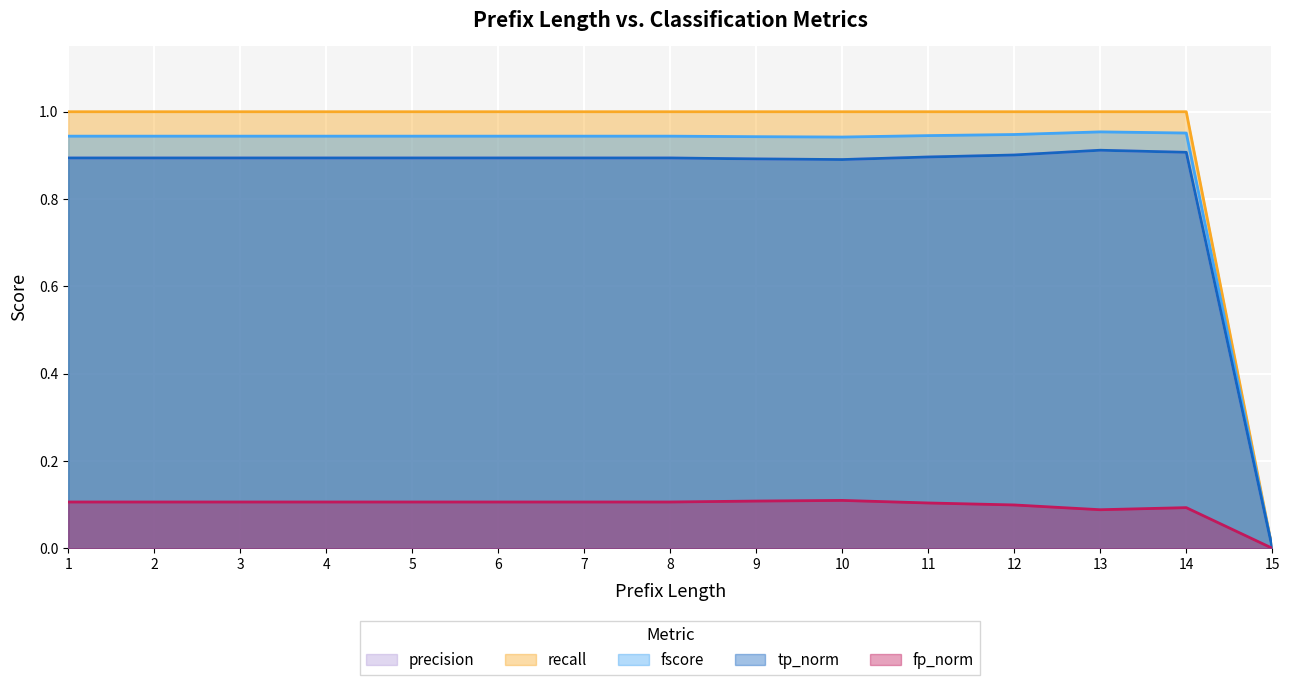

Which series has the largest total across all categories?

recall